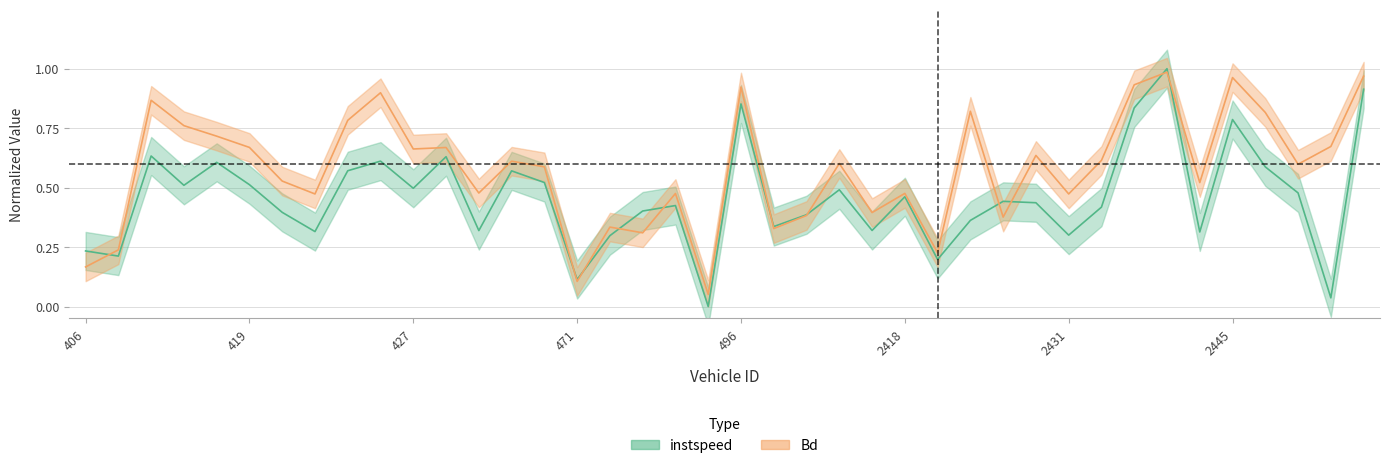

True or false: instspeed and Bd cross at least once.

True